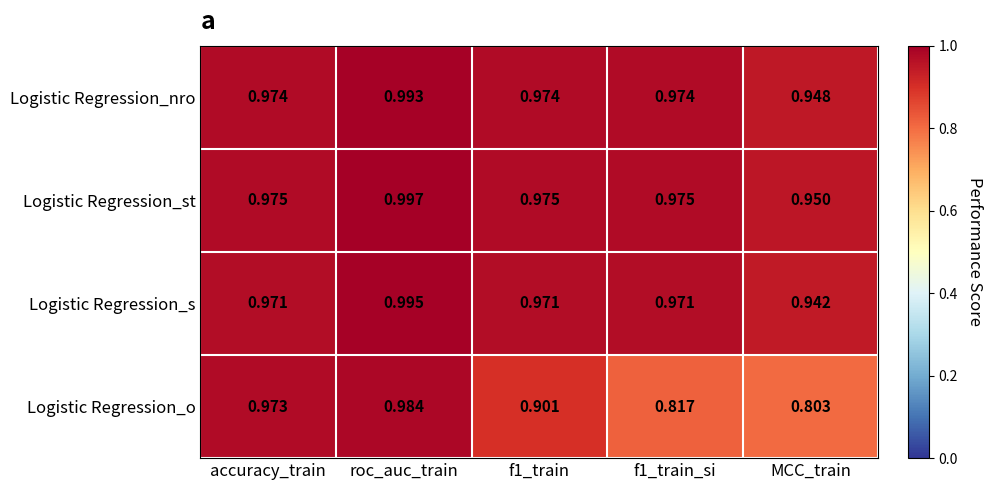

How many distinct data groups are displayed?

4